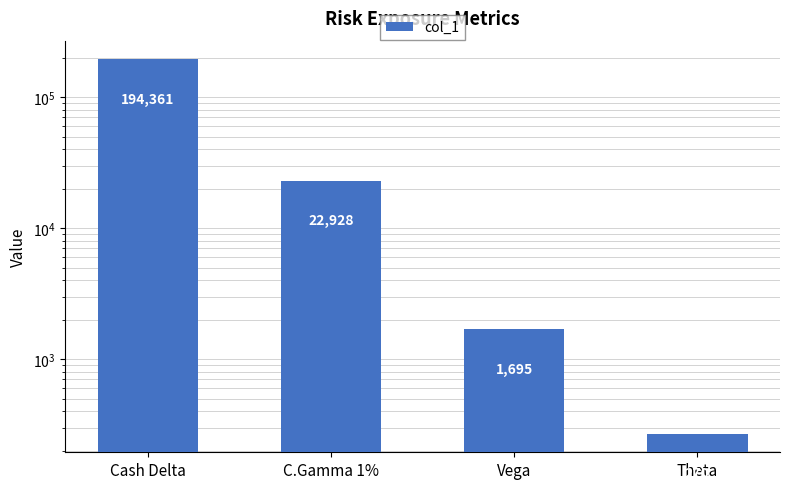

What is the average value?

54814